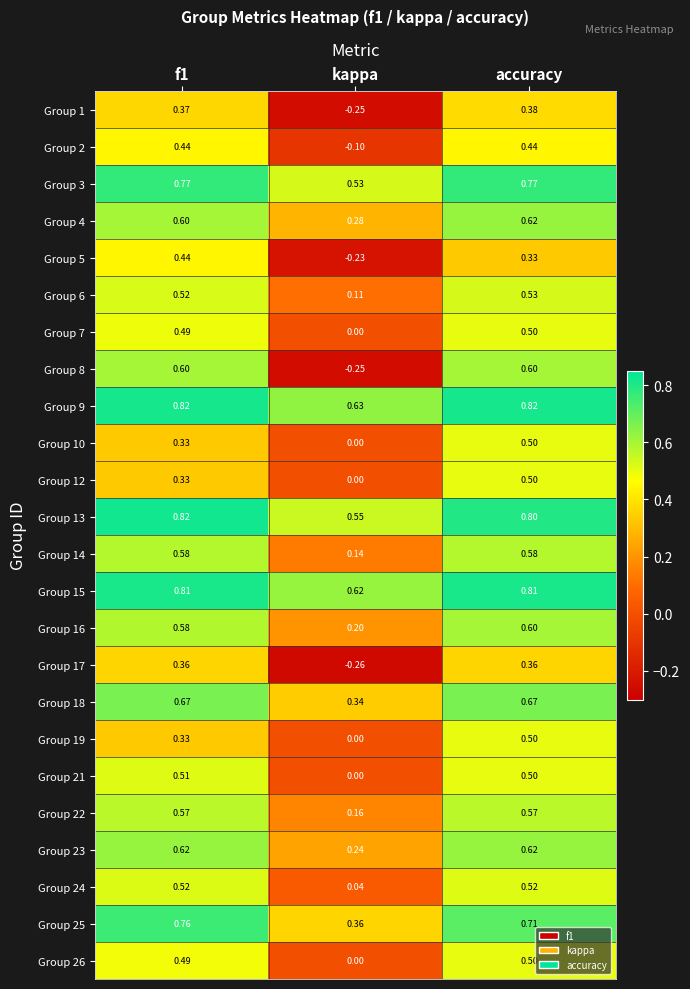

What is the total value across all series at f1?

13.3